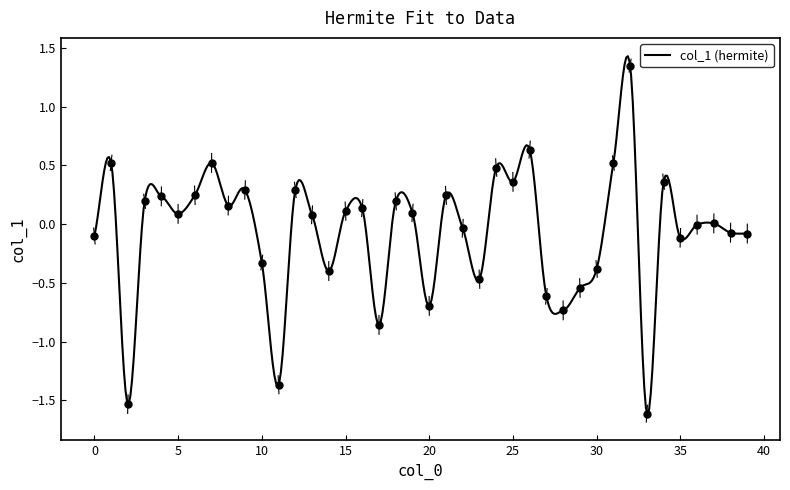

Where is the data nearest to the value 0?

36